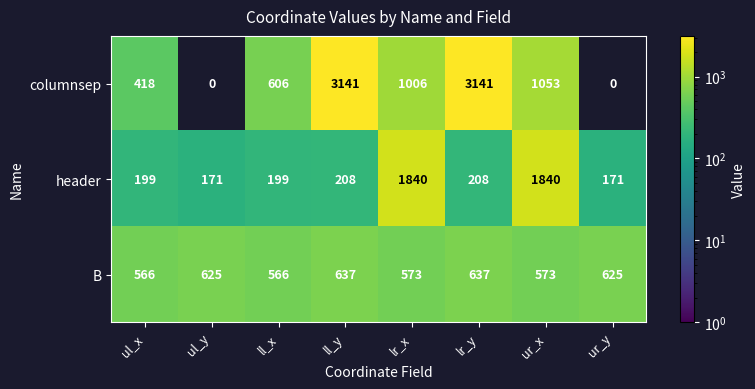

Rank the series by their maximum value, from highest to lowest.

columnsep, header, B